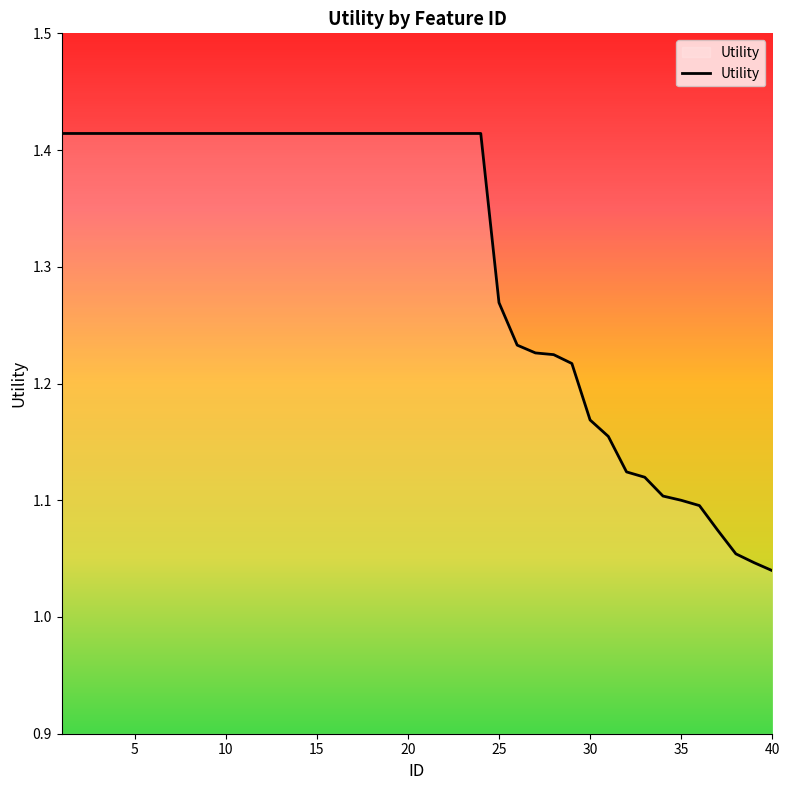

What is the difference between the maximum and second lowest values?

0.4